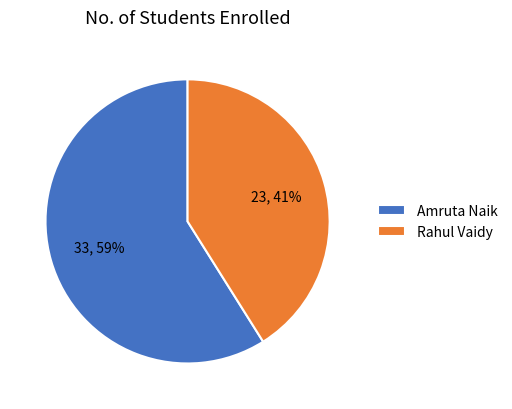

Combined, do Amruta Naik and Rahul Vaidy account for over 50%?

Yes